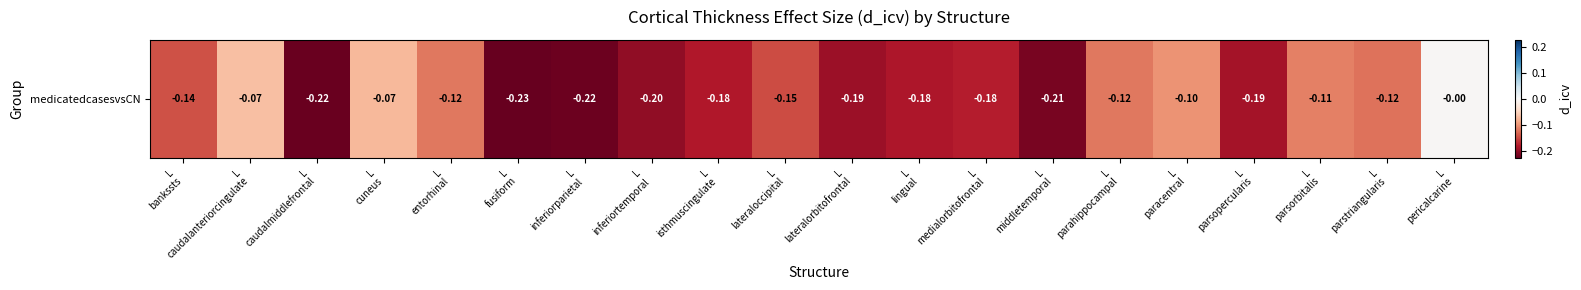

List the labels in order of value, largest first.

L
pericalcarine, L
caudalanteriorcingulate, L
cuneus, L
paracentral, L
parsorbitalis, L
parahippocampal, L
entorhinal, L
parstriangularis, L
bankssts, L
lateraloccipital, L
medialorbitofrontal, L
isthmuscingulate, L
lingual, L
parsopercularis, L
lateralorbitofrontal, L
inferiortemporal, L
middletemporal, L
inferiorparietal, L
caudalmiddlefrontal, L
fusiform